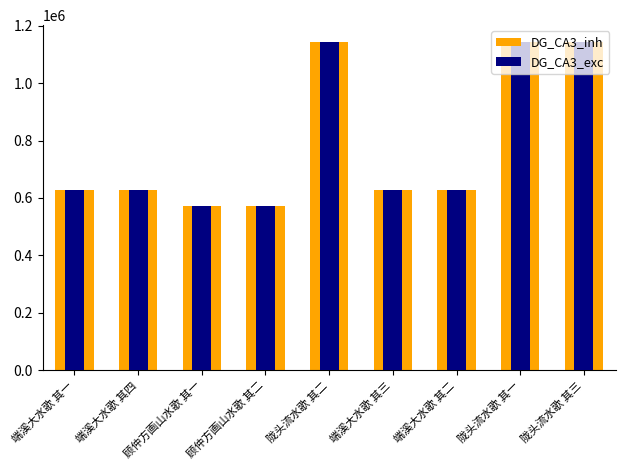

How many bars are there in total?

18